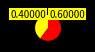

Count the number of slices in the pie.

2